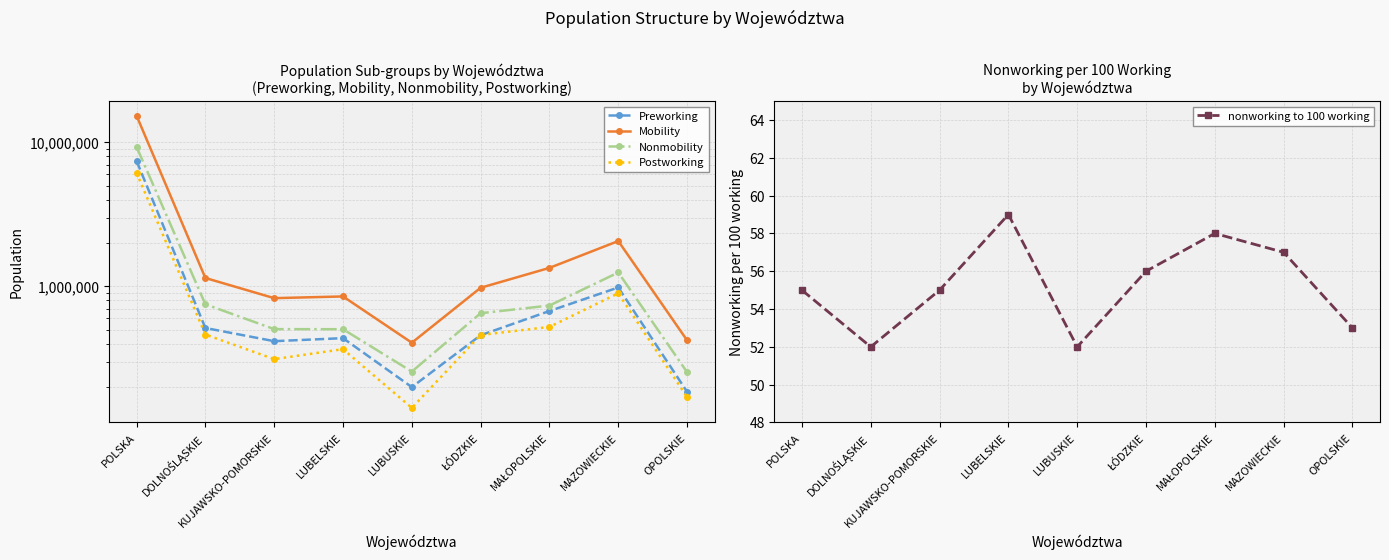

What is the maximum value for nonworking to 100 working?

59